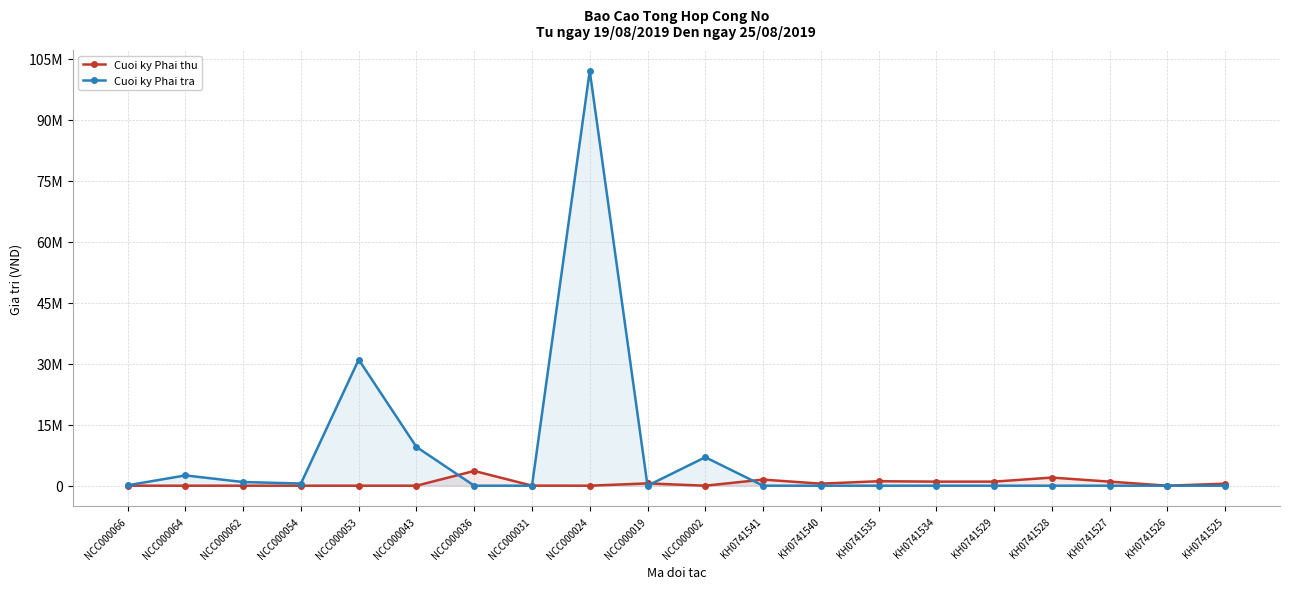

What is the highest value of the Cuoi ky Phai thu series?

3625000